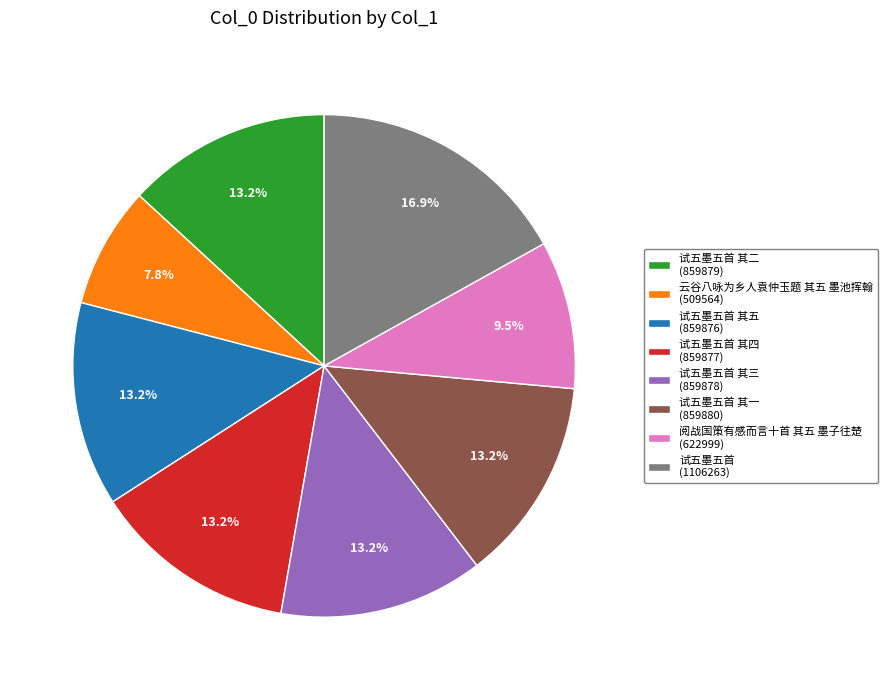

What is the smallest slice in the pie chart?

云谷八咏为乡人袁仲玉题 其五 墨池挥翰 (509564)